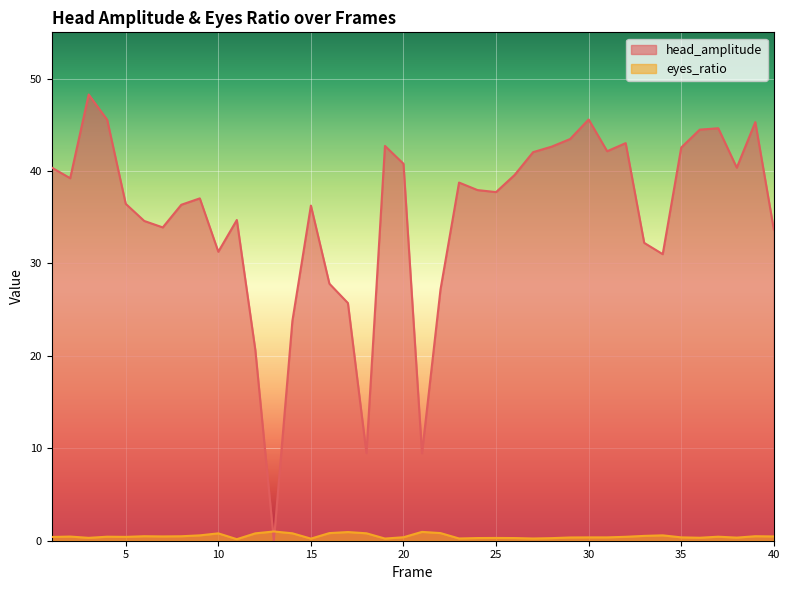

What is the difference between the maximum and minimum values in the head_amplitude series?

48.3